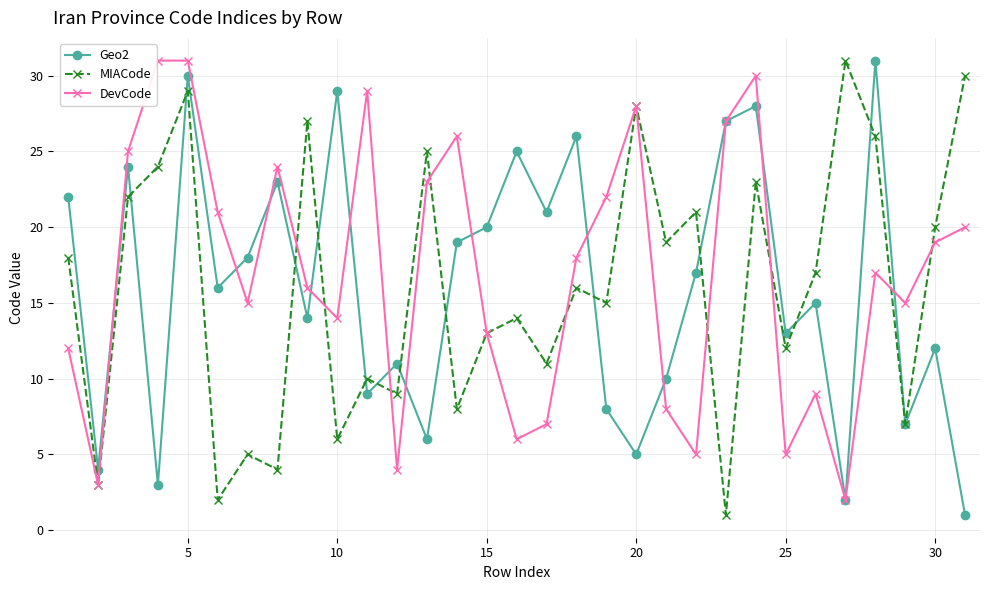

True or false: MIACode has more than 0 points higher than both neighbors.

True